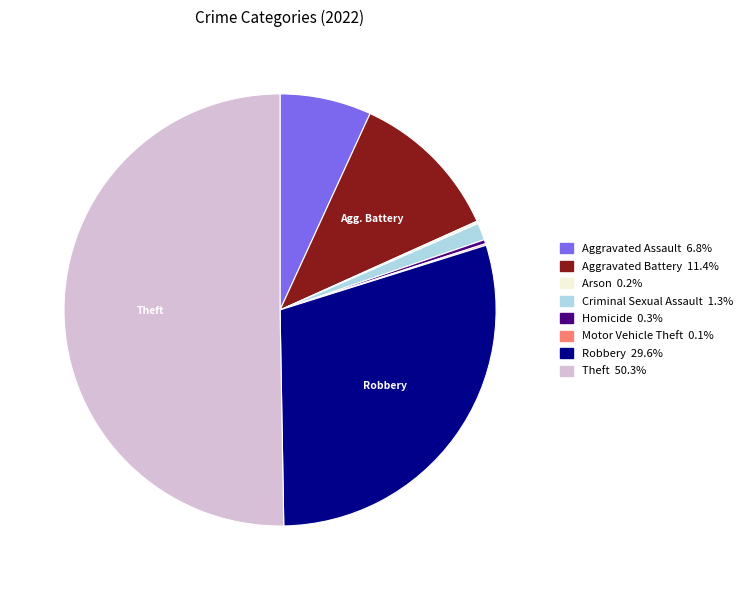

What is the largest slice in the pie chart?

Theft